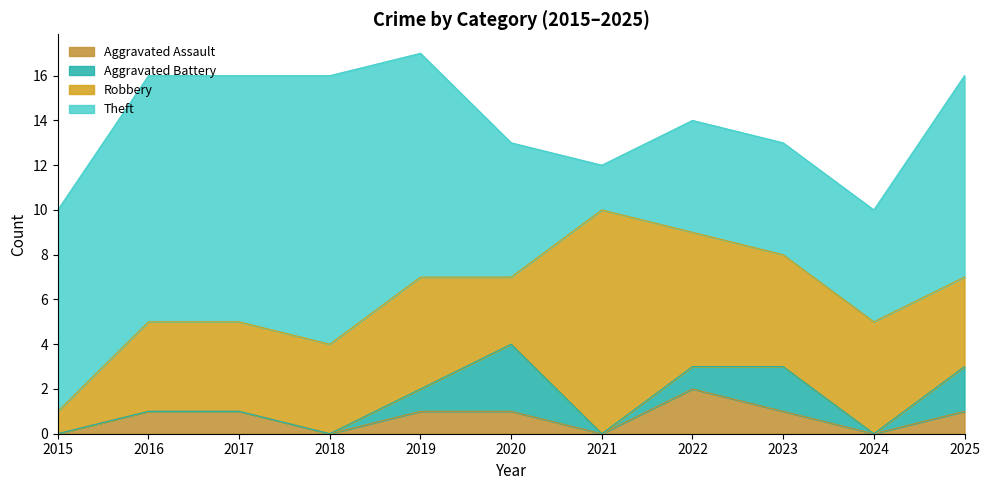

Count the number of categories in the chart.

11